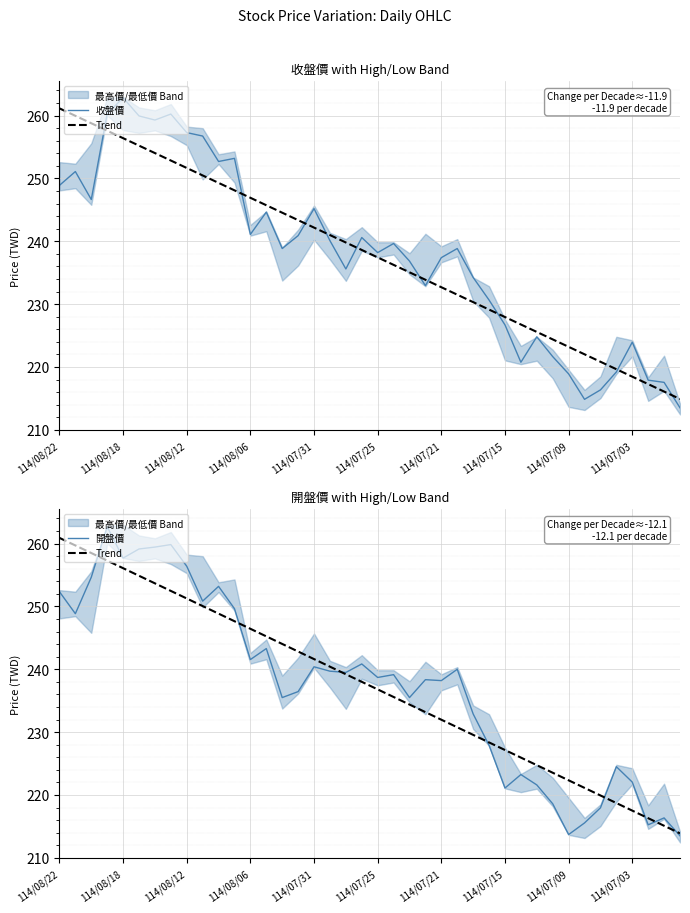

The value of 收盤價 at 114/08/18 is 165.7. True or false?

False